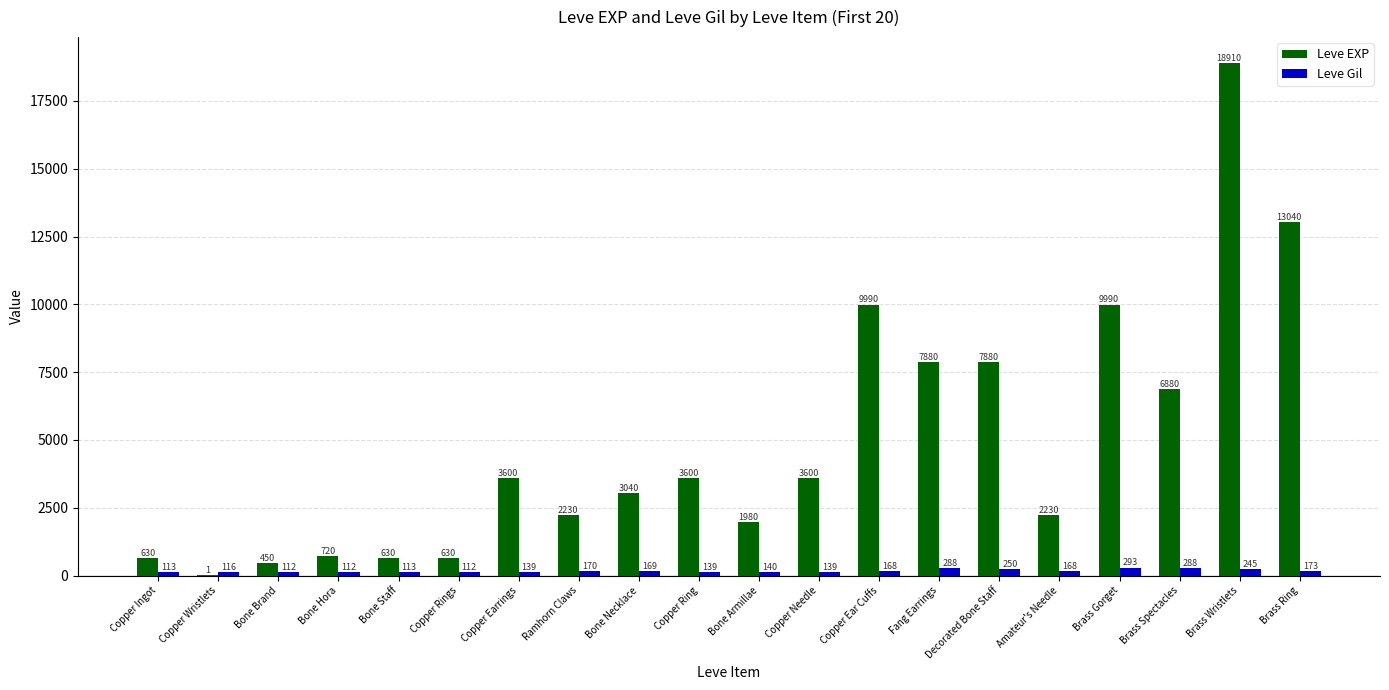

What are all the series names shown in the legend?

Leve EXP, Leve Gil